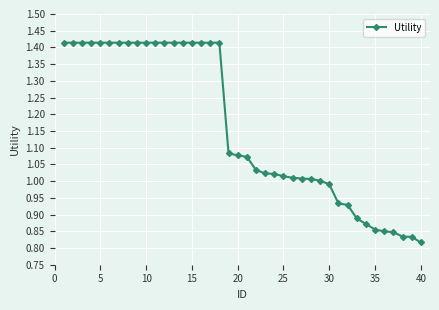

What is the difference between the maximum and minimum values?

0.6